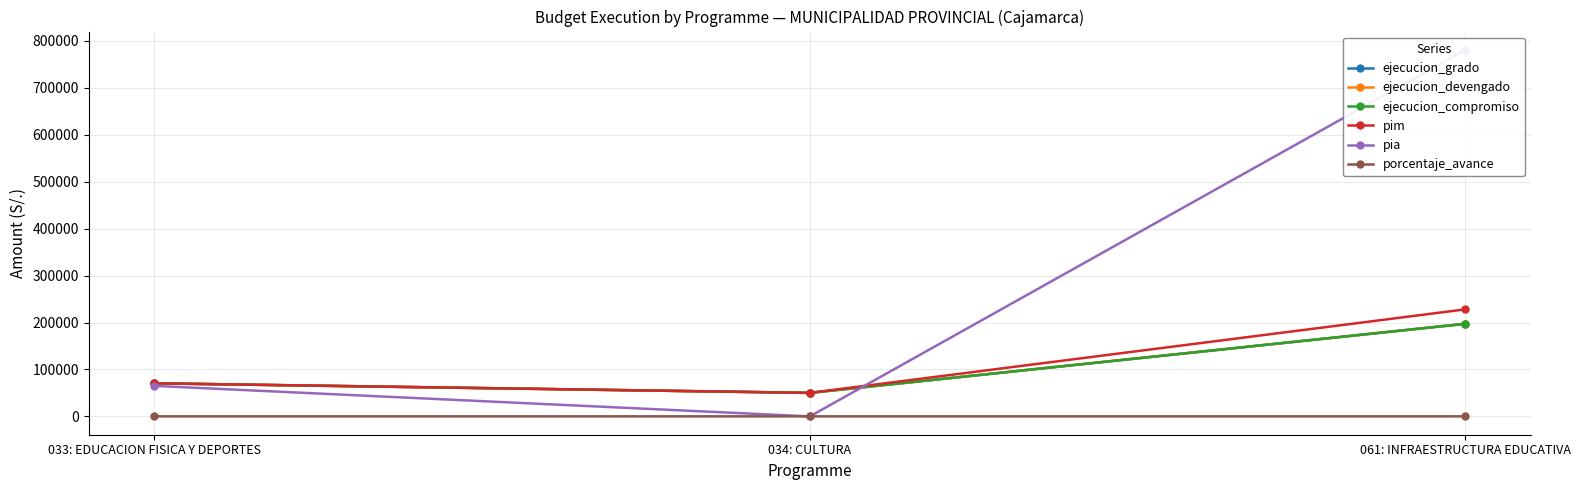

The value of ejecucion_compromiso at 061: INFRAESTRUCTURA EDUCATIVA is 197340.0. True or false?

True